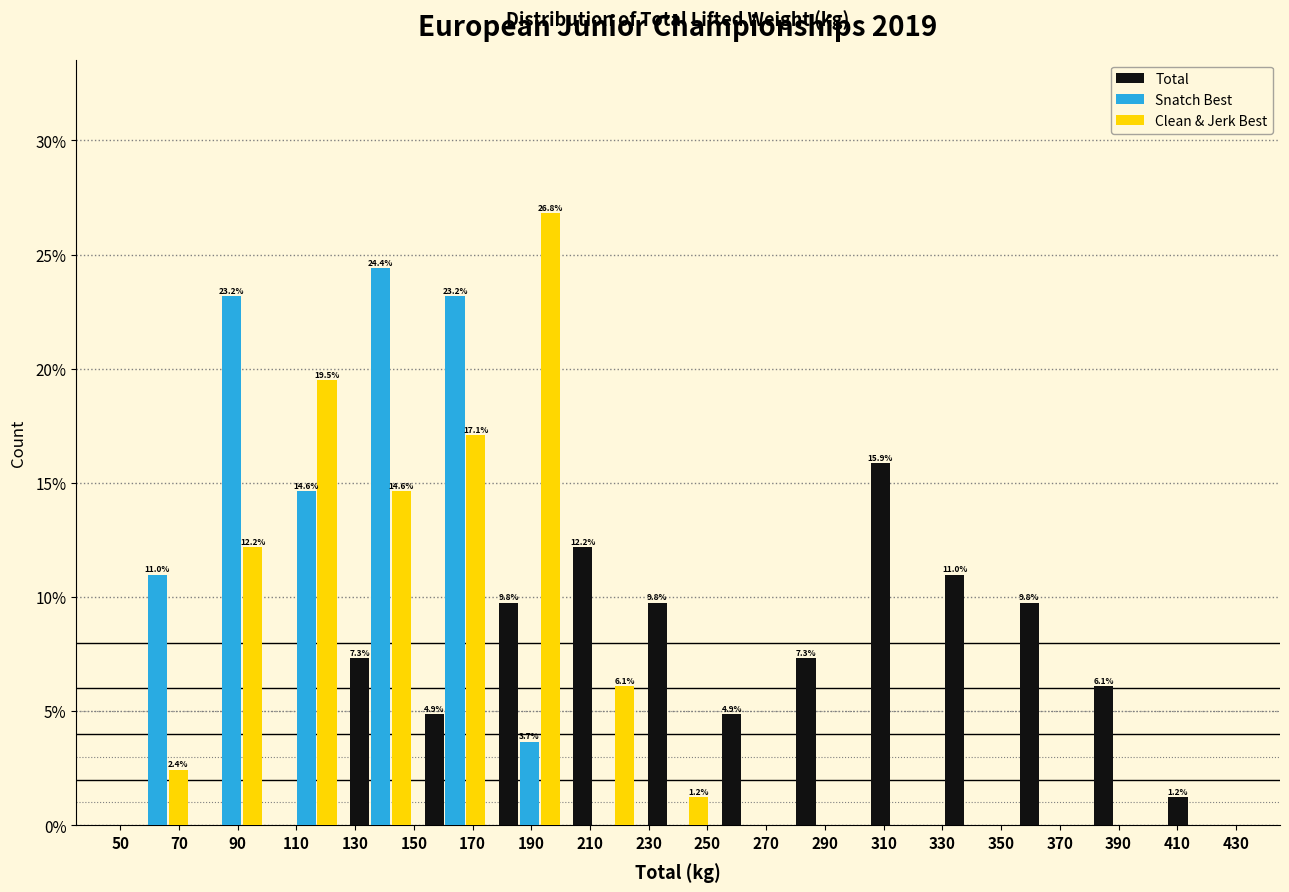

In the Total series, which range on the x-axis has the tallest bar?

304 to 328